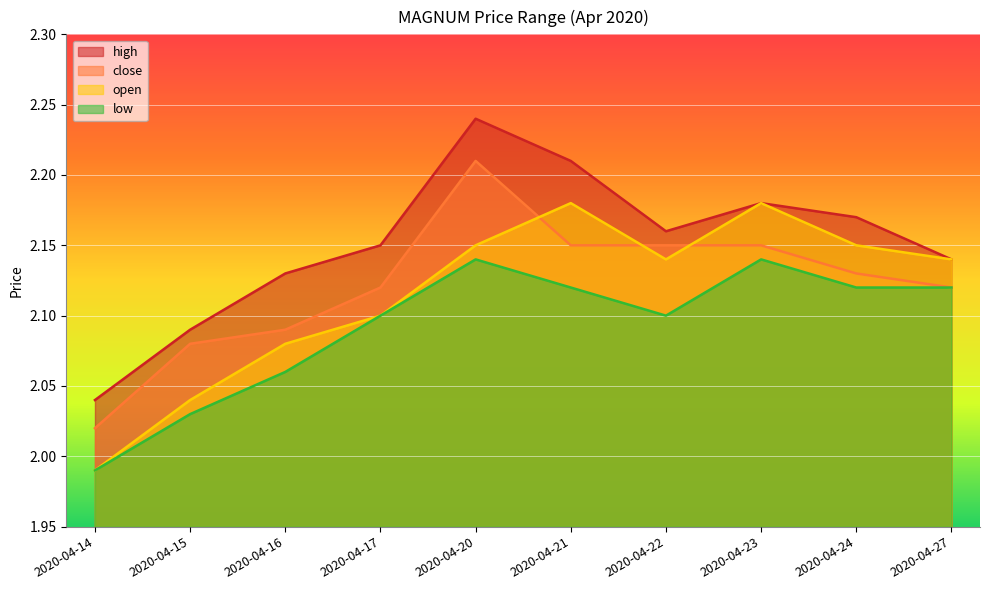

Reading right to left, transcribe all the data shown in this chart.

high: 2.1	2.2	2.2	2.2	2.2	2.2	2.1	2.1	2.1	2.0
close: 2.1	2.1	2.1	2.1	2.1	2.2	2.1	2.1	2.1	2.0
open: 2.1	2.1	2.2	2.1	2.2	2.1	2.1	2.1	2.0	2.0
low: 2.1	2.1	2.1	2.1	2.1	2.1	2.1	2.1	2.0	2.0